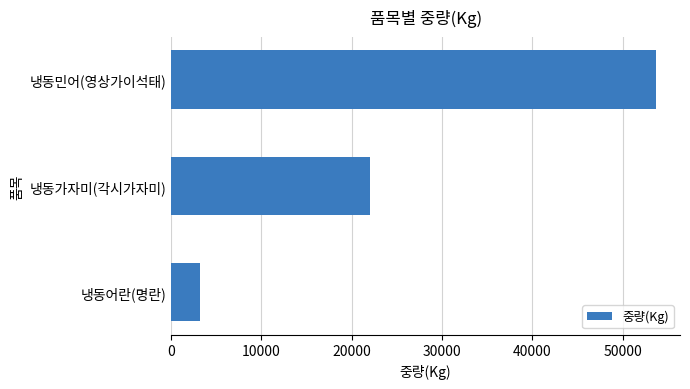

Which has a higher value, 냉동가자미(각시가자미) or 냉동어란(명란)?

냉동가자미(각시가자미)